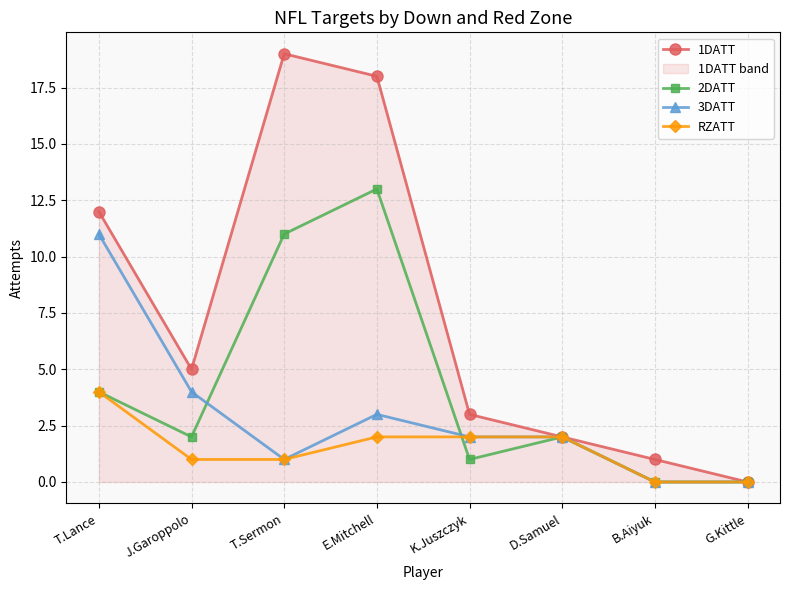

At which label is 2DATT closest to 6?

T.Lance